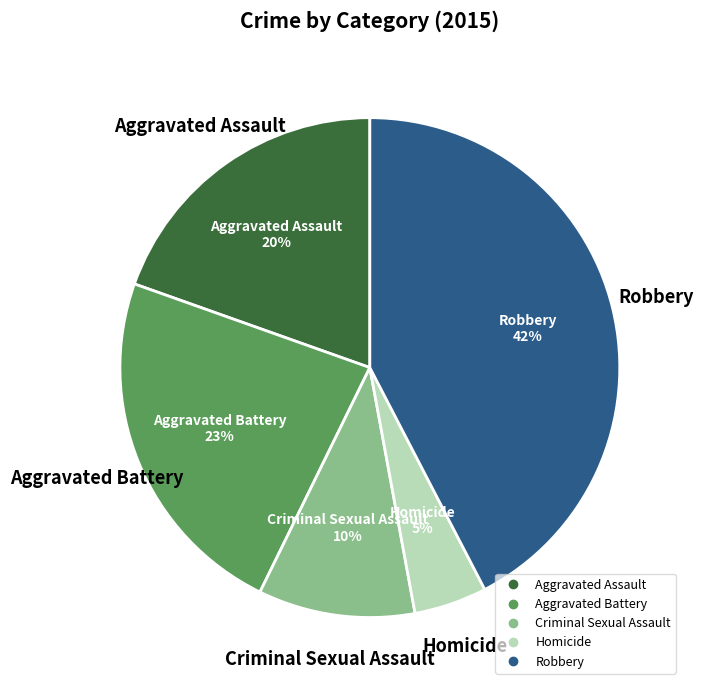

To the nearest percent, what percentage of the pie is Homicide?

5%